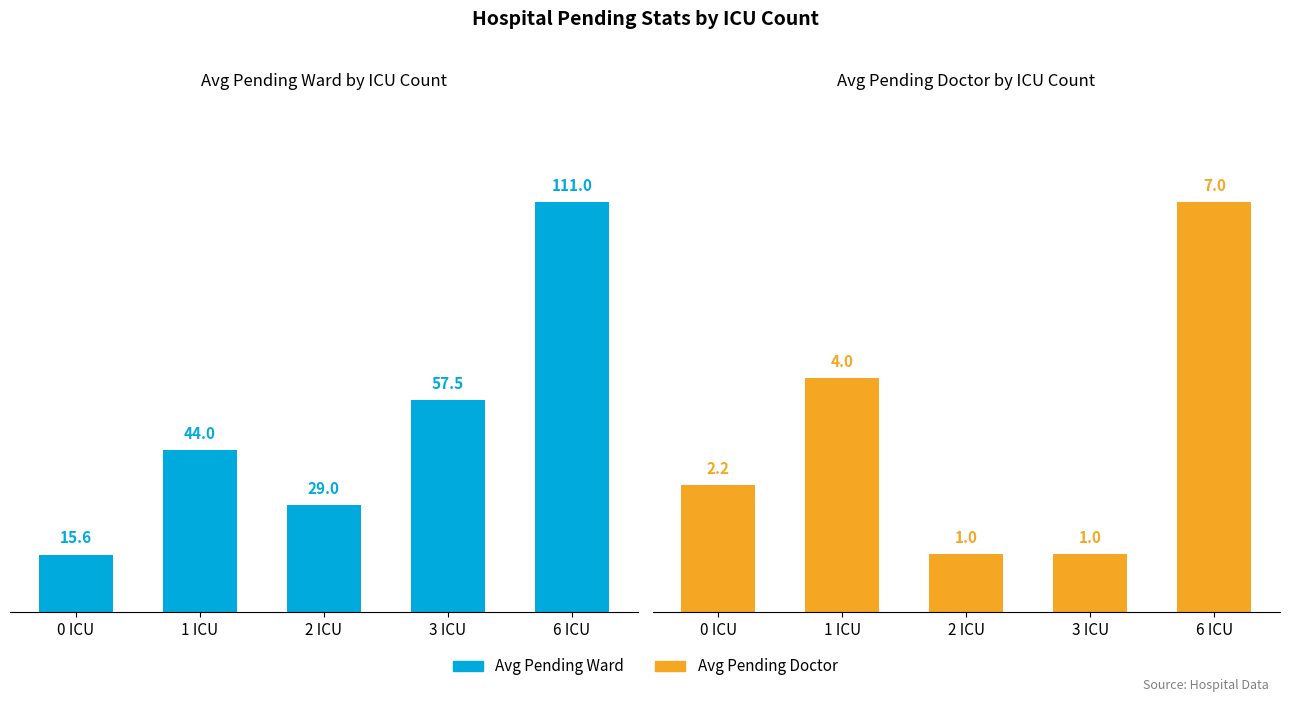

Read the Avg Pending Ward value at 2 ICU.

29.0